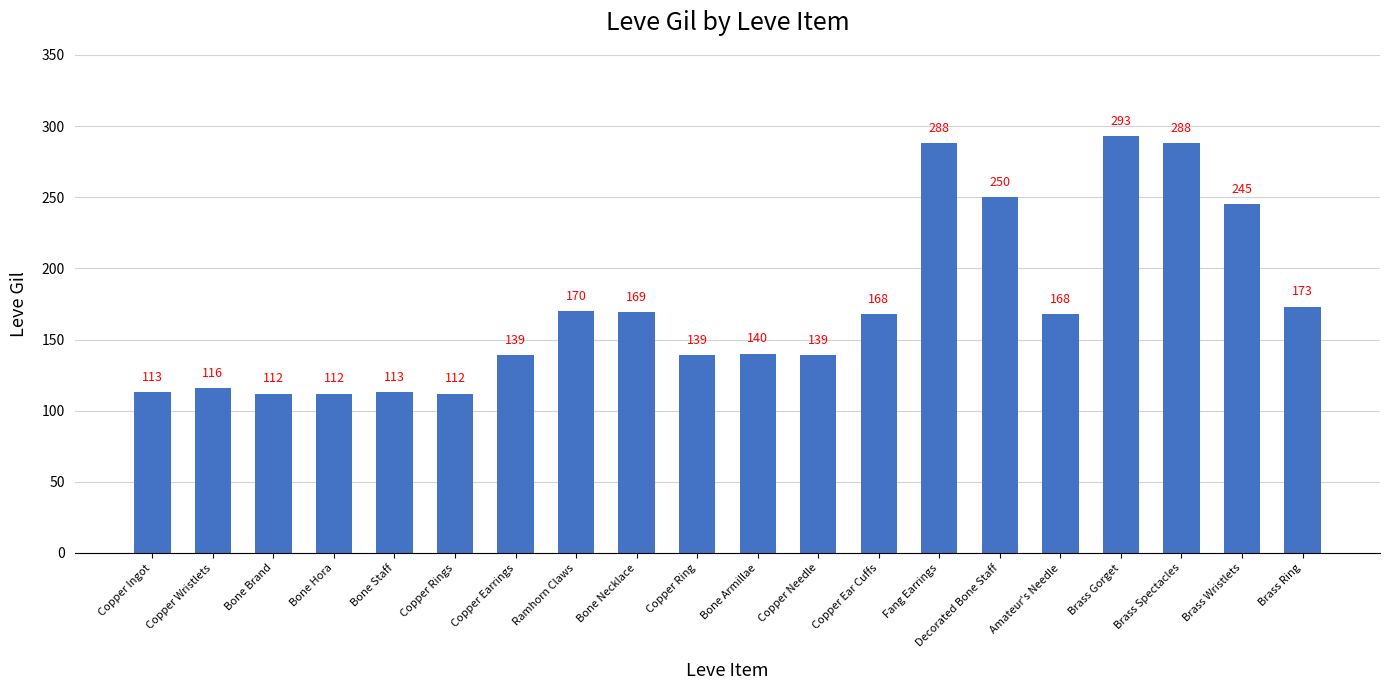

What is the value of the 6th bar from the left?

112